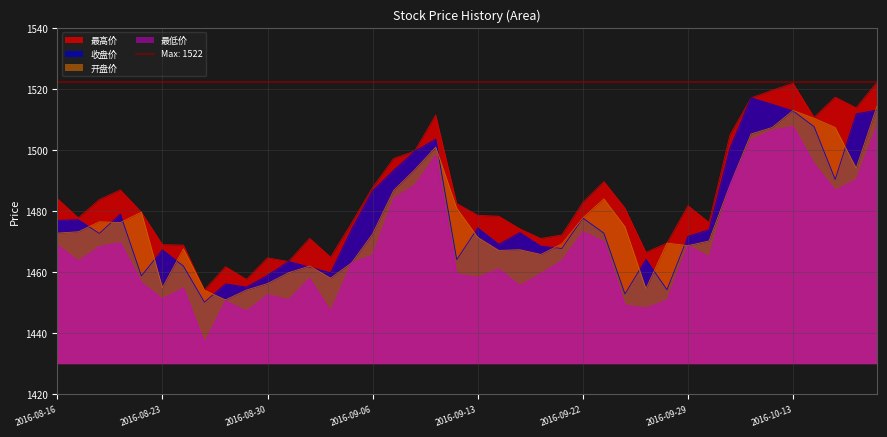

What is the minimum value shown in the chart?

1436.9